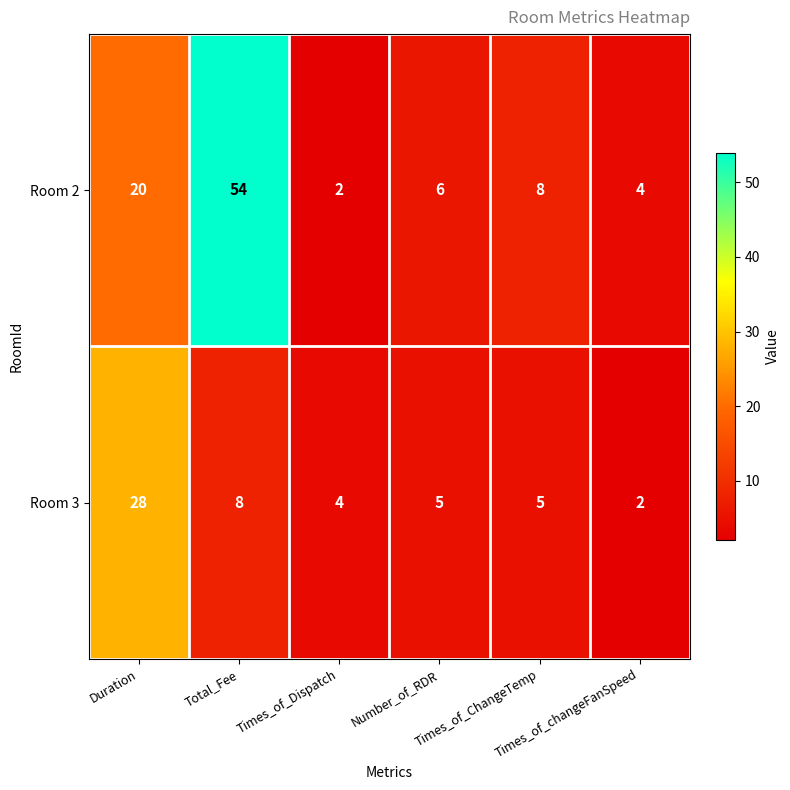

At Total_Fee, list the series in order from largest to smallest.

Room 2, Room 3